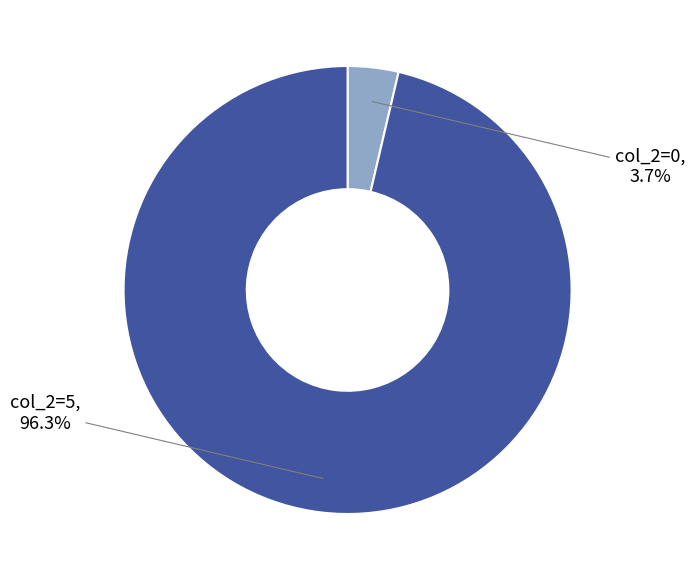

To the nearest percent, what is the combined percentage of col_2=0 and col_2=5?

100%